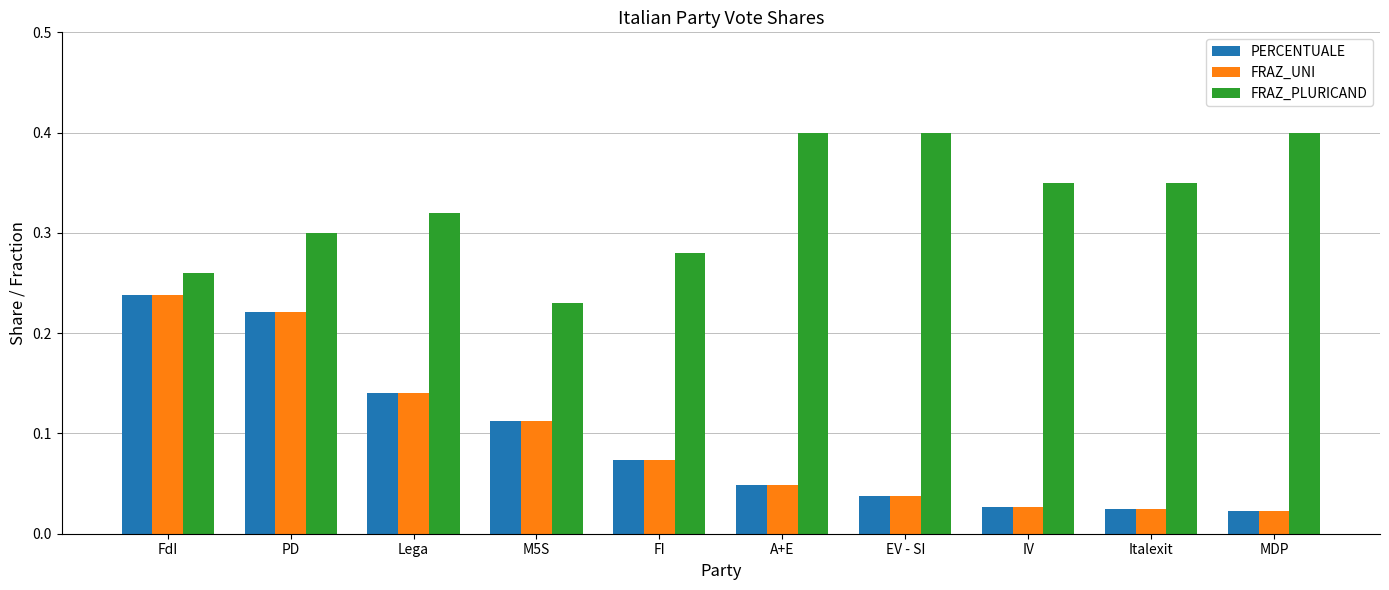

What is the label of the 3rd bar from the right?

IV